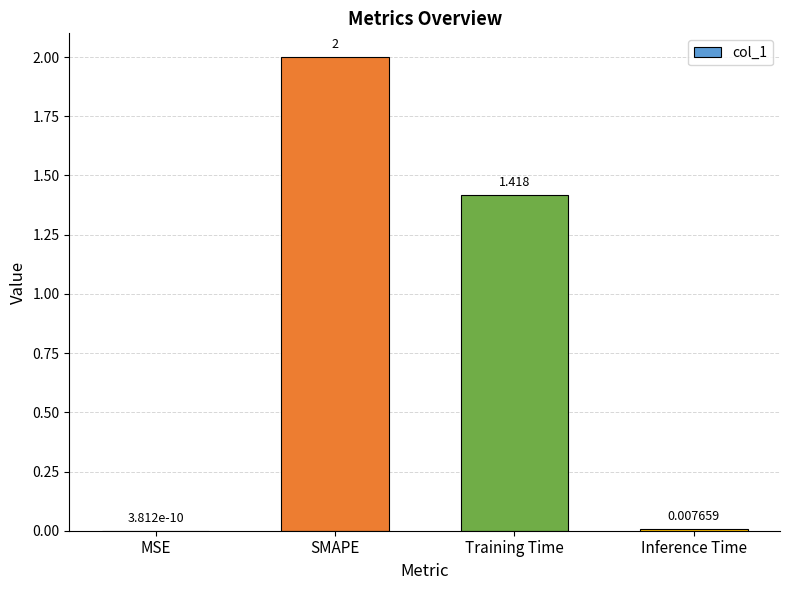

What is the sum of all values?

3.4